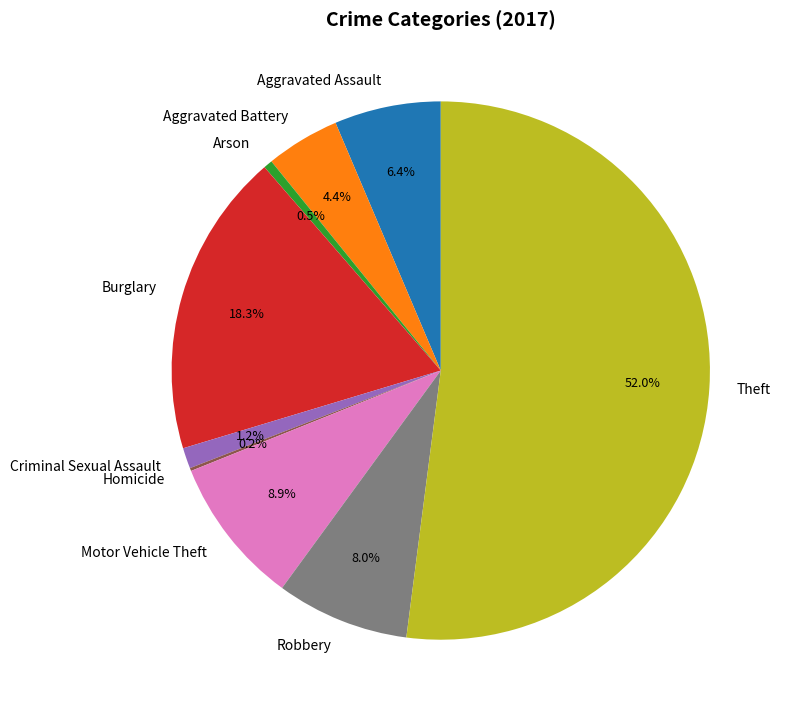

Does Motor Vehicle Theft represent more than half of the total?

No